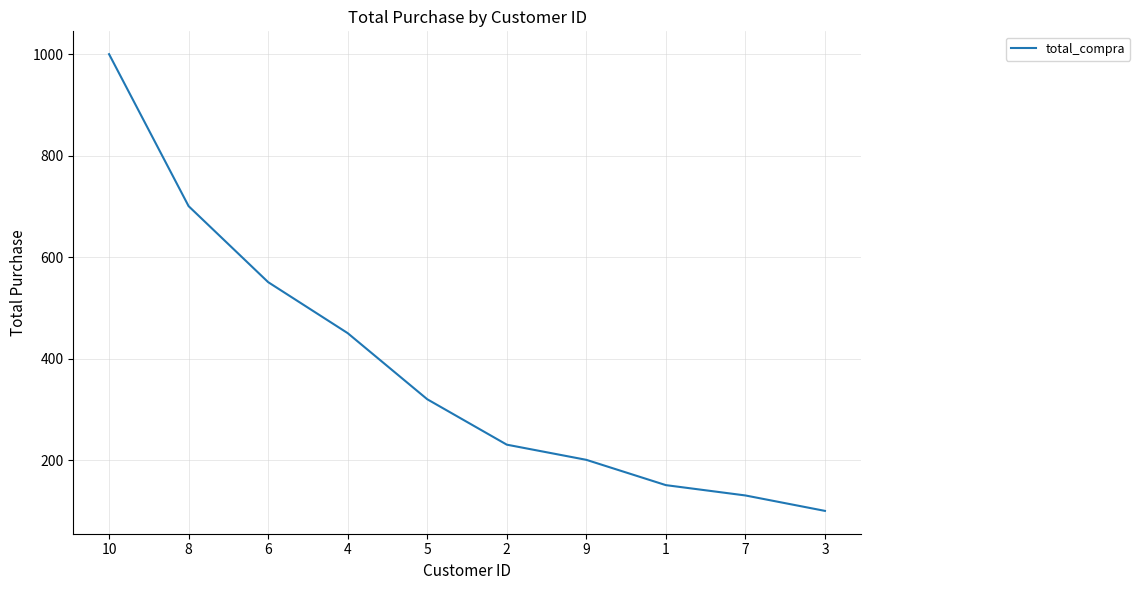

List the labels in order of value, smallest first.

3, 7, 1, 9, 2, 5, 4, 6, 8, 10